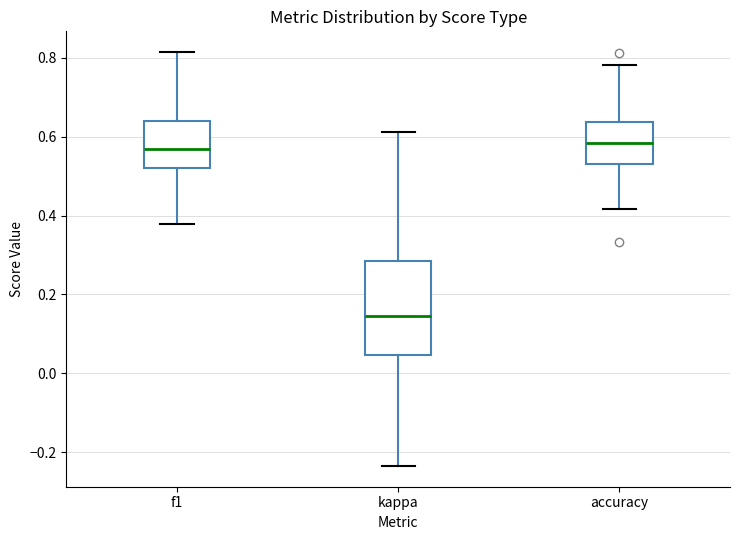

Reading left to right, read every box against the y-axis: the position of its median line, the range the box covers, and the ends of its whiskers. The values are not printed on the chart, so give them approximately, as read against the axis.

f1: median 0.56, box 0.52 to 0.64, whiskers 0.38 to 0.82
kappa: median 0.14, box 0.04 to 0.28, whiskers -0.24 to 0.62
accuracy: median 0.58, box 0.54 to 0.64, whiskers 0.42 to 0.78